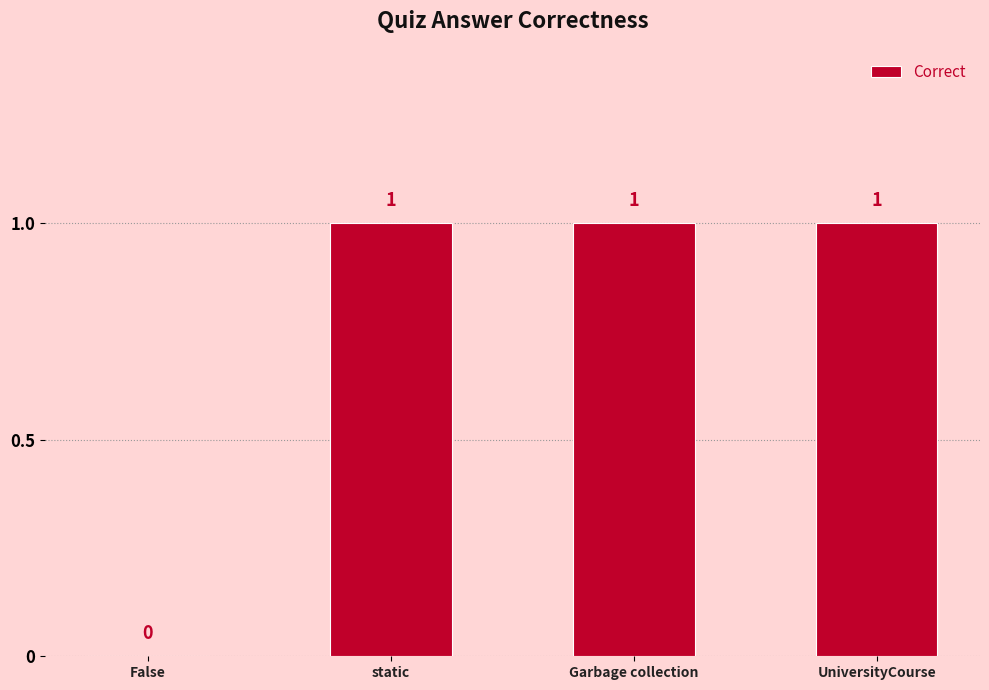

Are the bars grouped side by side (vs. stacked)?

No